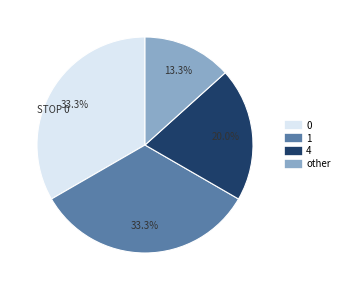

What is the total percentage of 1 and 0?

66.7%